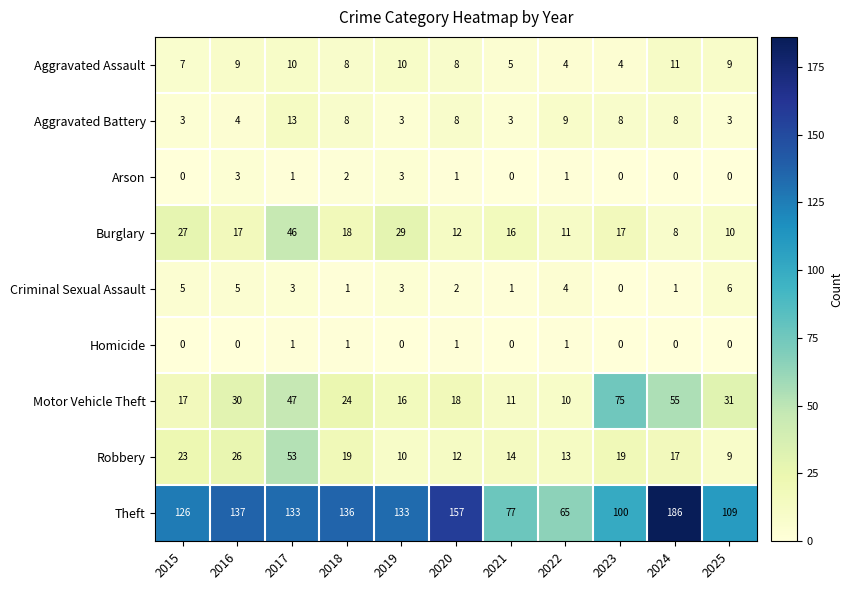

What value does the Aggravated Assault series have at 2022?

4